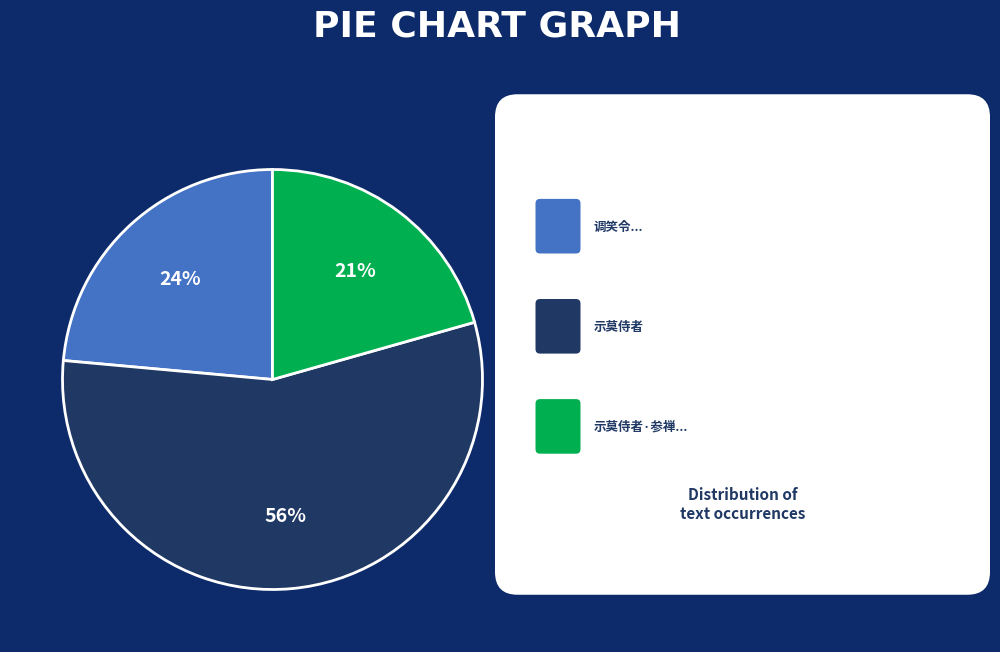

To the nearest percent, what is the difference between the largest and smallest slice percentages?

35%